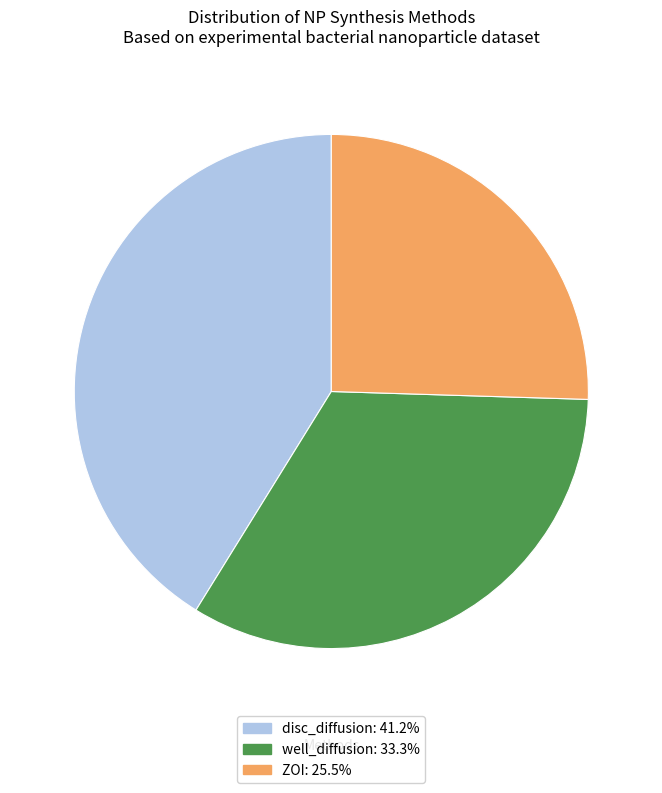

Is the sum of disc_diffusion and ZOI greater than half?

Yes